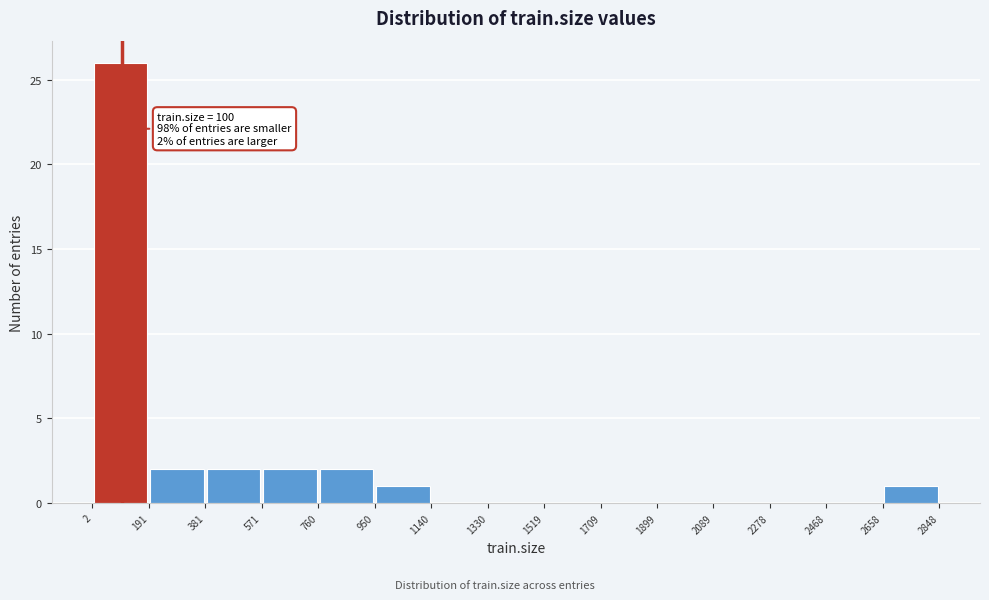

Over which range of the x-axis is the bar tallest?

2 to 191